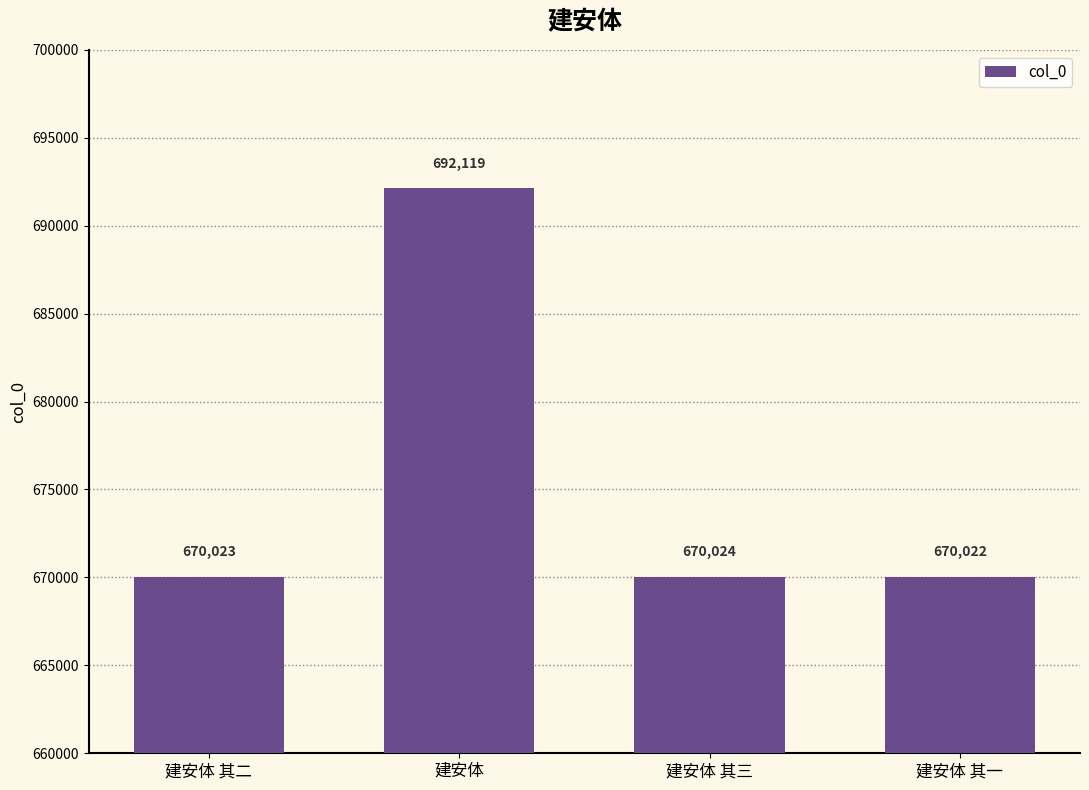

The value at 建安体 其二 is 670023. True or false?

True